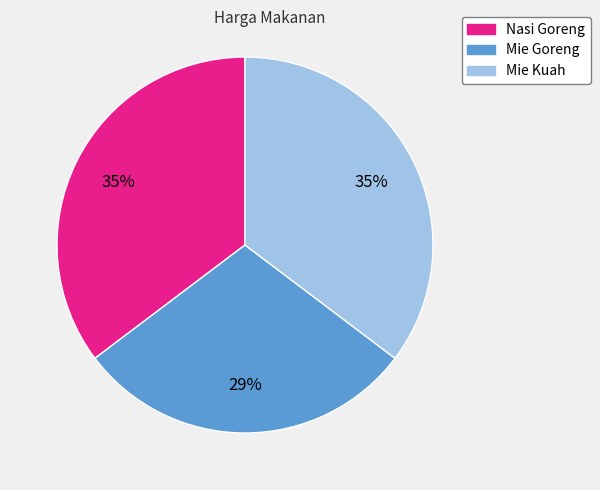

How many slices are in this pie chart?

3